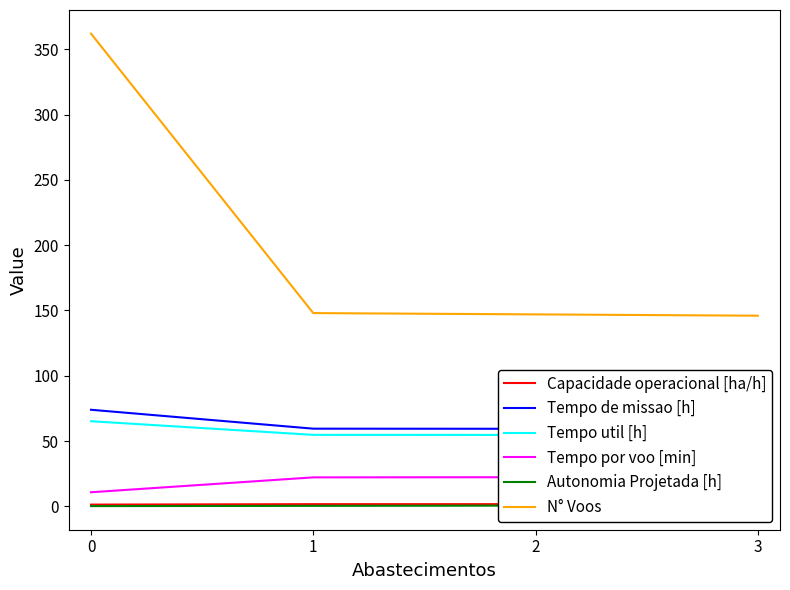

Between 1 and 2, which series saw the biggest shift?

N° Voos